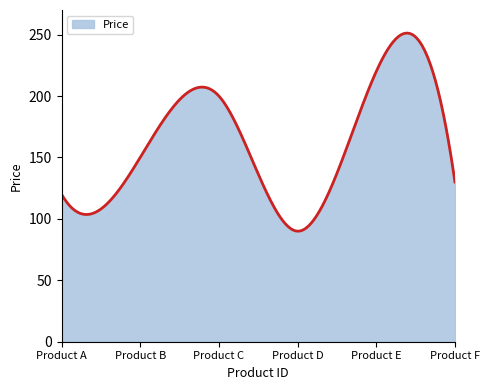

What is the smallest value displayed?

90.0